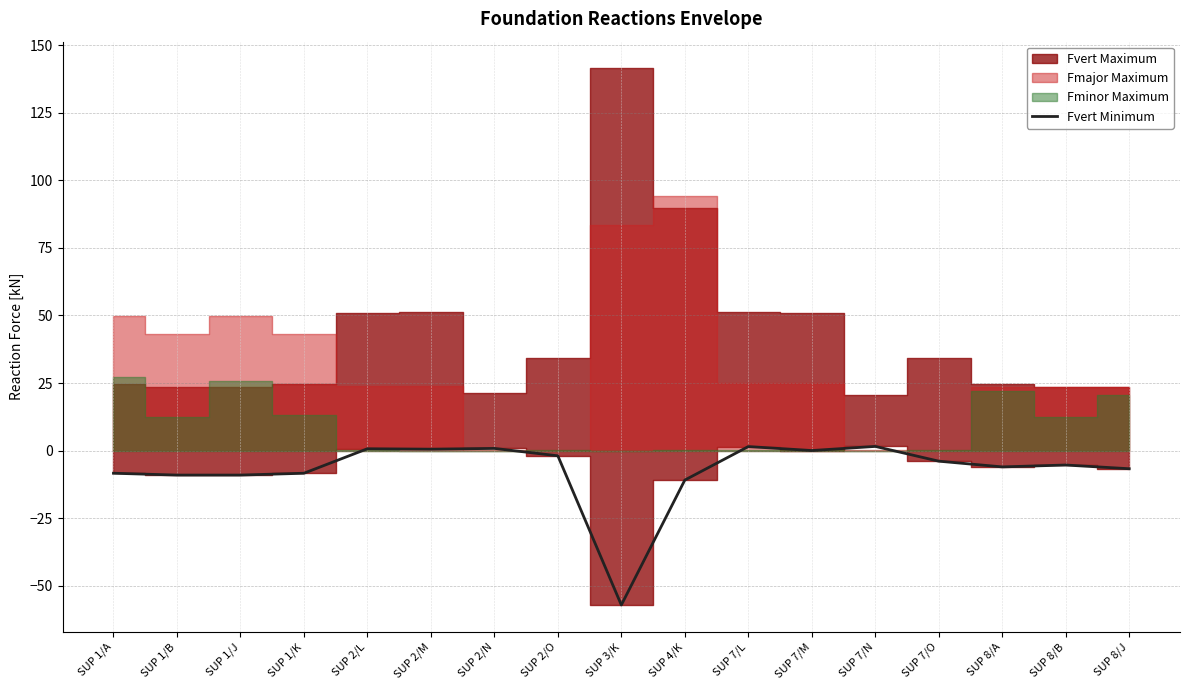

What is the value of the 1st point from the left?

-8.4